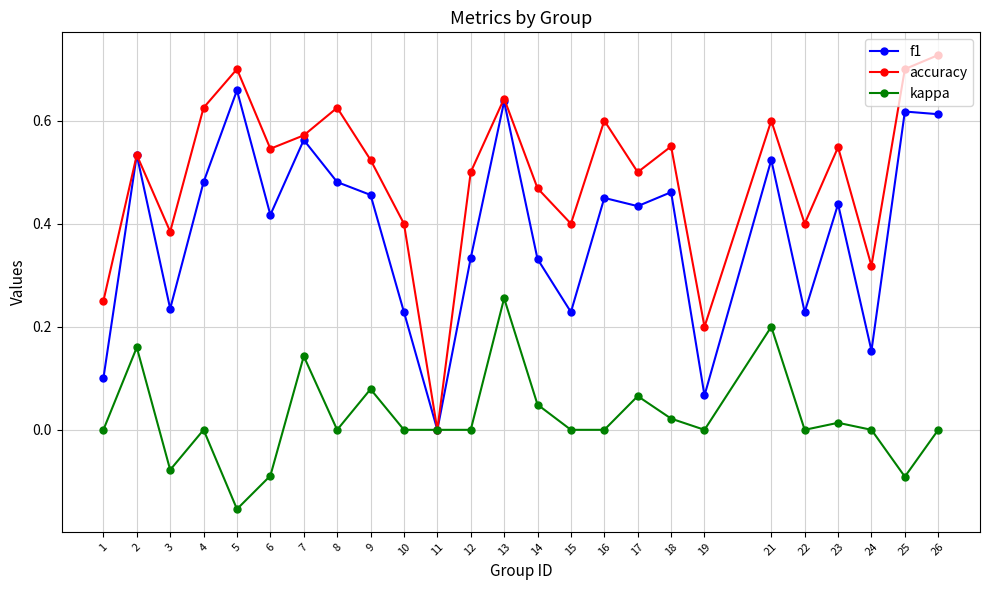

Where is the first local minimum for accuracy?

3